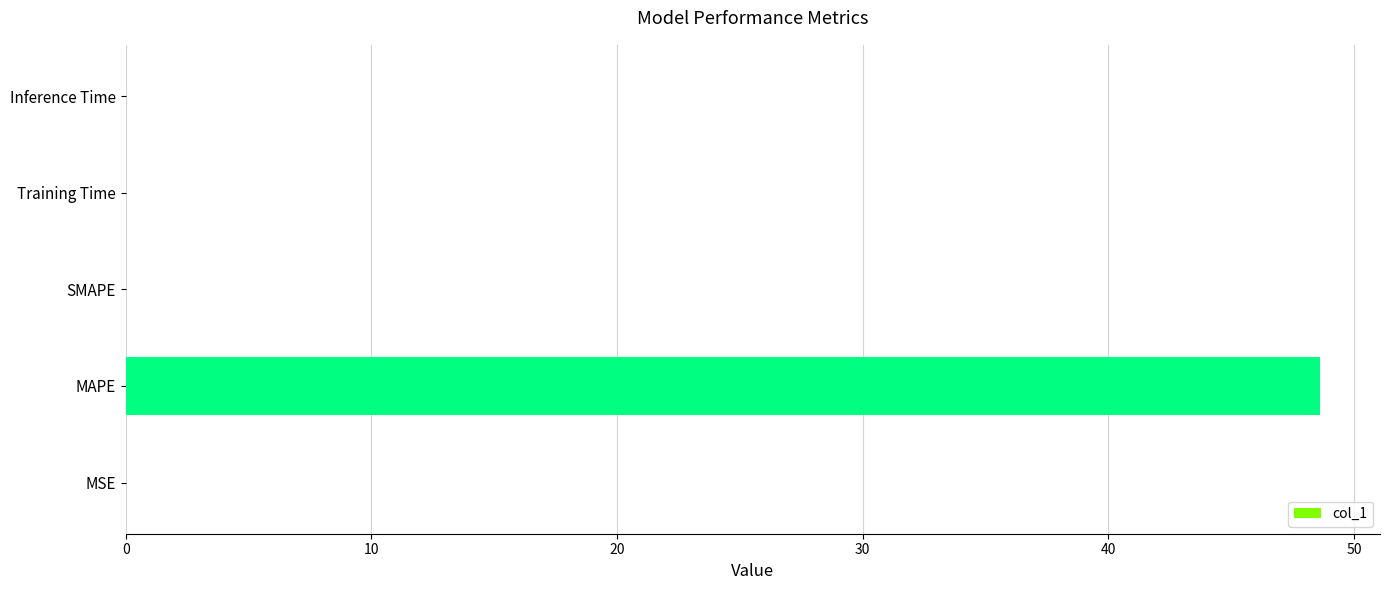

The chart shows a value of 67.3 at MAPE. True or false?

False